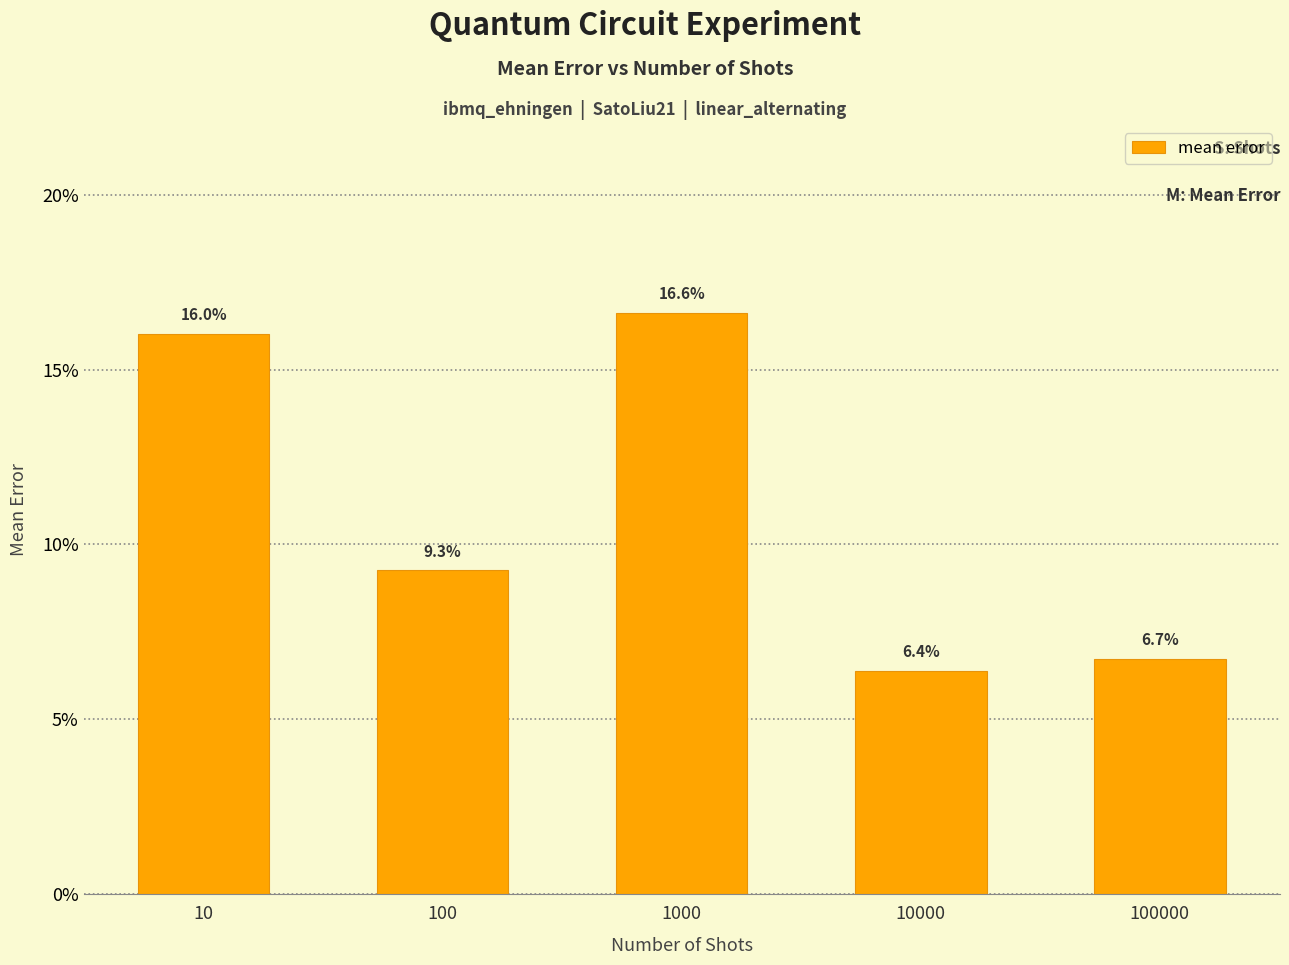

Does the chart contain any negative values?

No